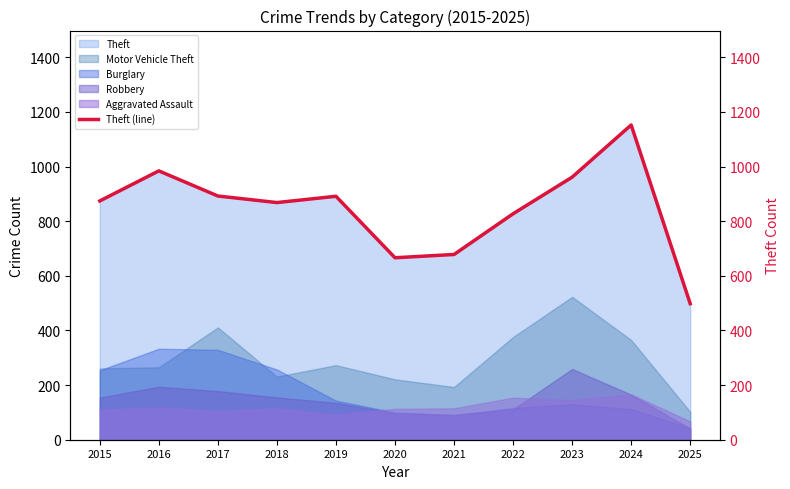

The Theft series shows 353 at 2024. True or false?

False